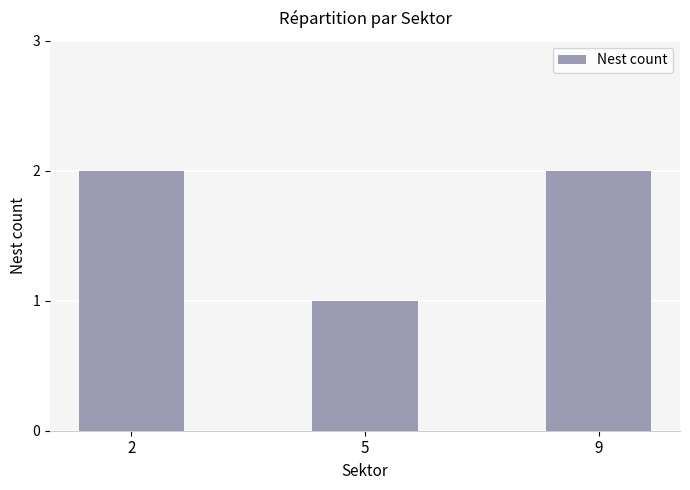

Read the value at 5.

1